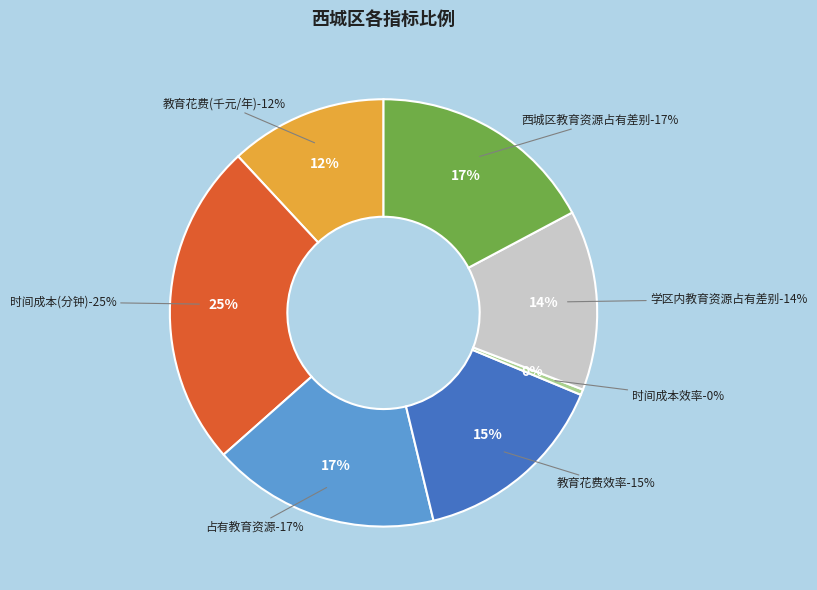

Count the number of slices in the pie.

7